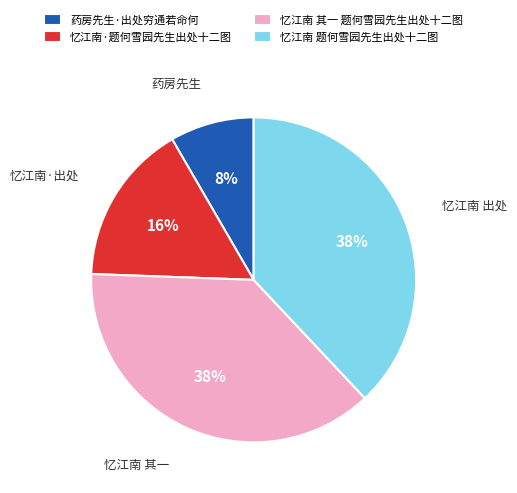

To the nearest percent, what percentage of the pie is 忆江南 题何雪园先生出处十二图?

38%